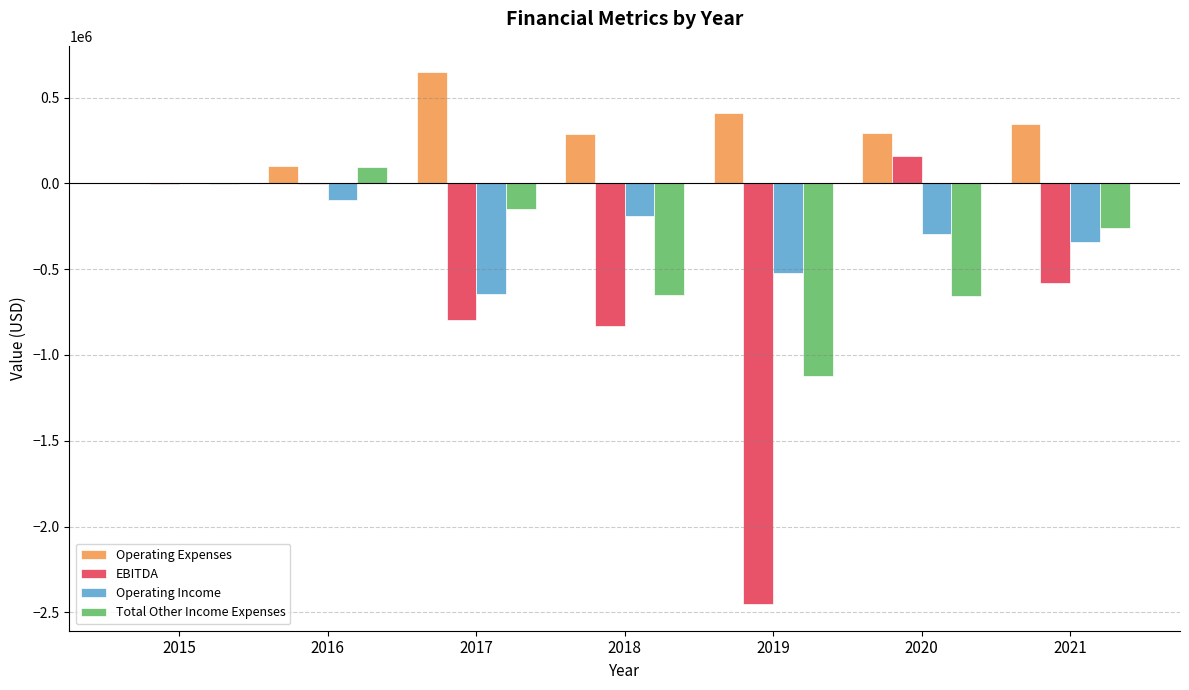

Are the bars horizontal?

No